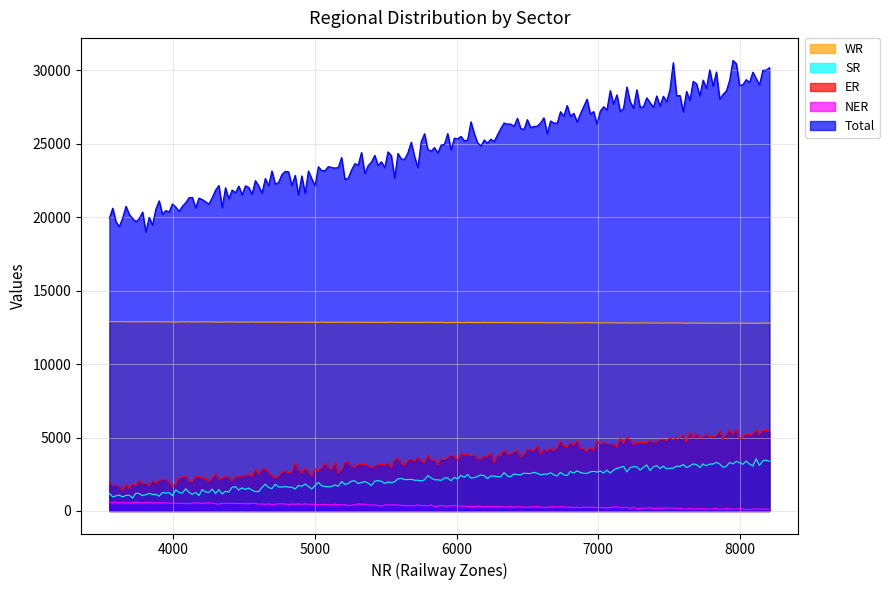

Between Central Sector and State Sector, which series saw the biggest shift?

Total